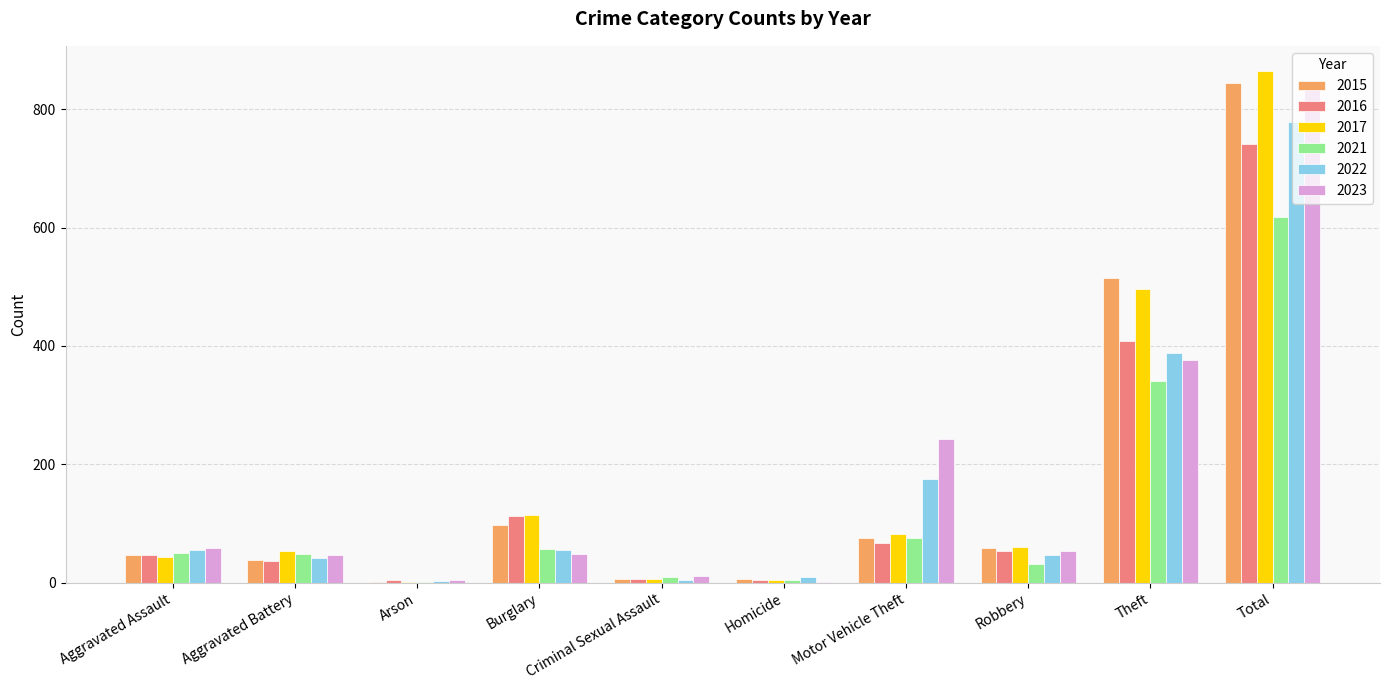

Is it true that 2015 equals 28 at Burglary?

False